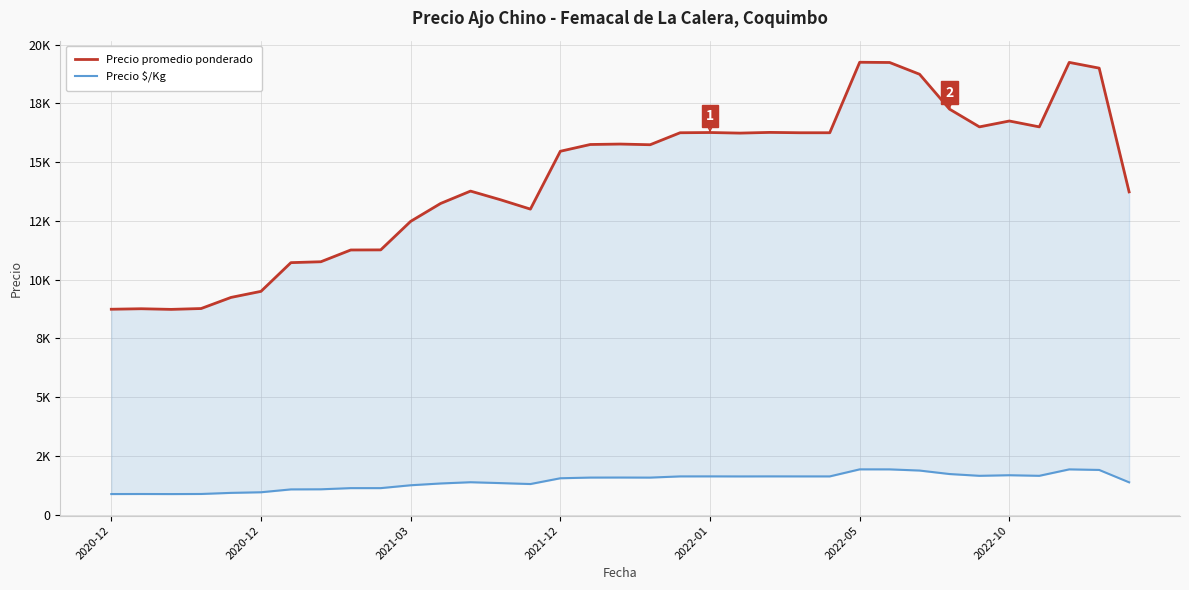

Reading left to right, extract all data points from this chart.

Precio promedio ponderado: 8739	8760	8733	8769	9242	9500	10722	10760	11261	11265	12479	13240	13767	13399	13000	15462	15750	15769	15740	16250	16260	16235	16265	16250	16250	19250	19240	18740	17256	16500	16750	16500	19244	19000	13733
Precio $/Kg: 874	876	873	877	924	950	1072	1076	1126	1126	1248	1324	1377	1340	1300	1546	1575	1577	1574	1625	1626	1624	1626	1625	1625	1925	1924	1874	1726	1650	1675	1650	1924	1900	1373